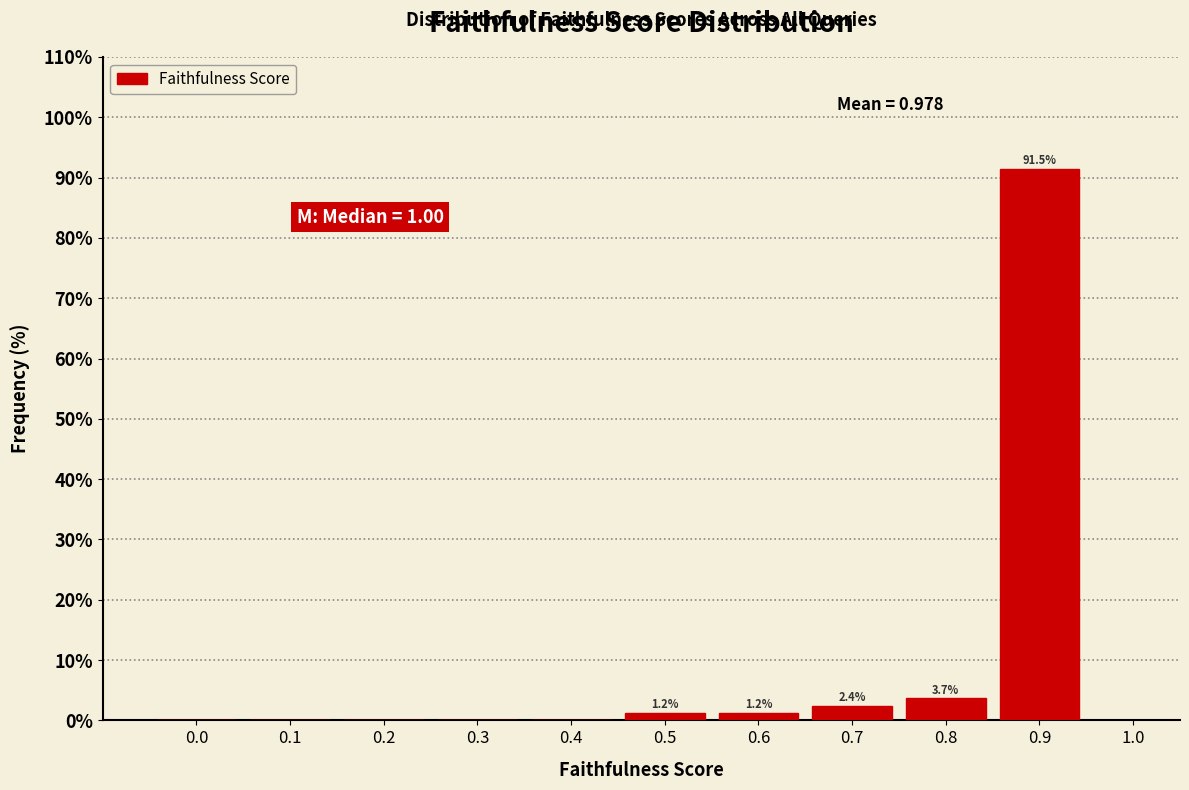

Reading right to left, transcribe all the data shown in this chart.

0.9=91.5	0.8=3.7	0.7=2.4	0.6=1.2	0.5=1.2	0.4=0.0	0.3=0.0	0.2=0.0	0.1=0.0	0.0=0.0